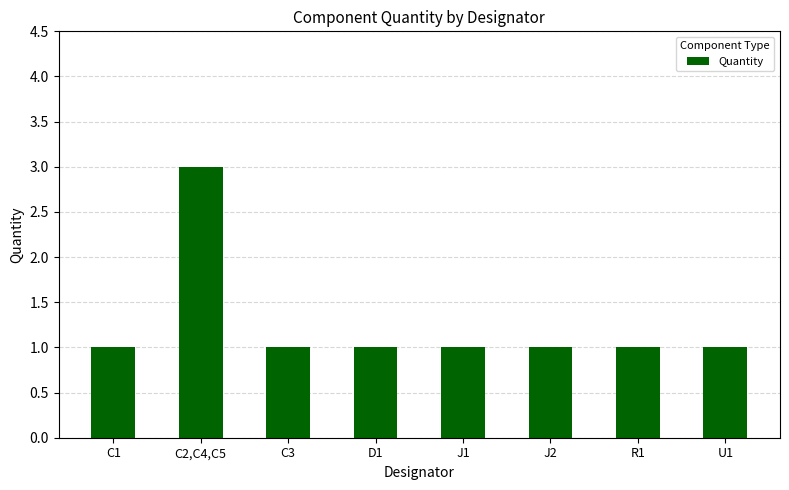

How many values are between 1 and 2?

7